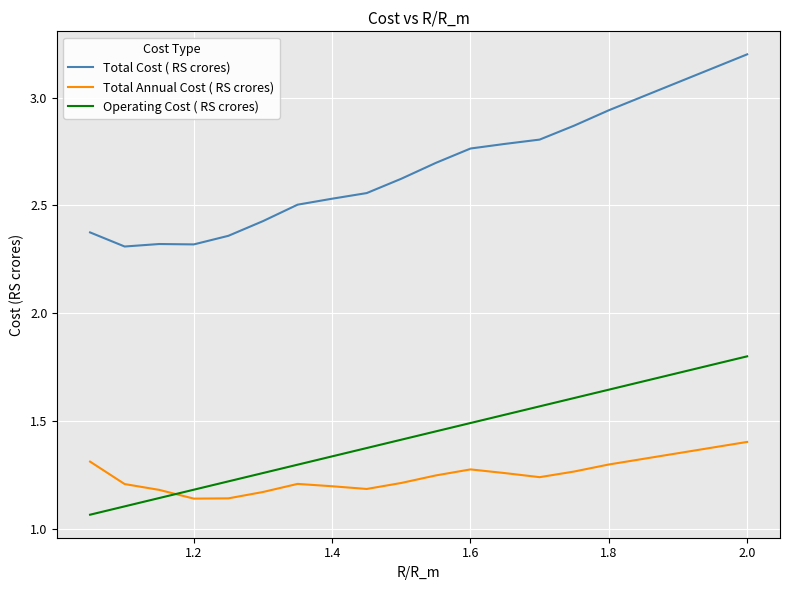

True or false: Total Annual Cost ( RS crores) and Total Cost ( RS crores) intersect in this chart.

False